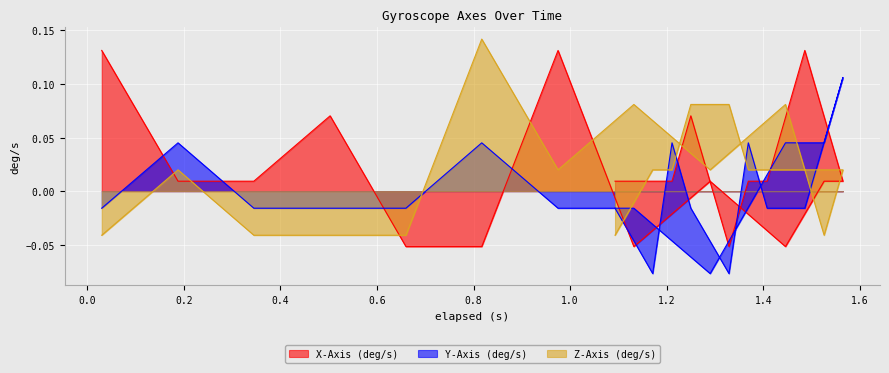

Which category has the lowest value in the X-Axis (deg/s) series?

0.66